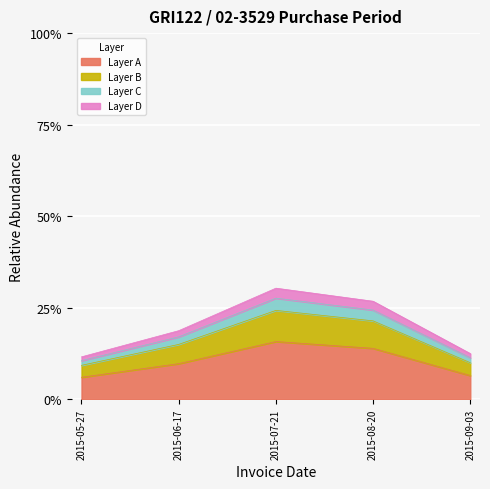

How many lines are shown in the chart?

4